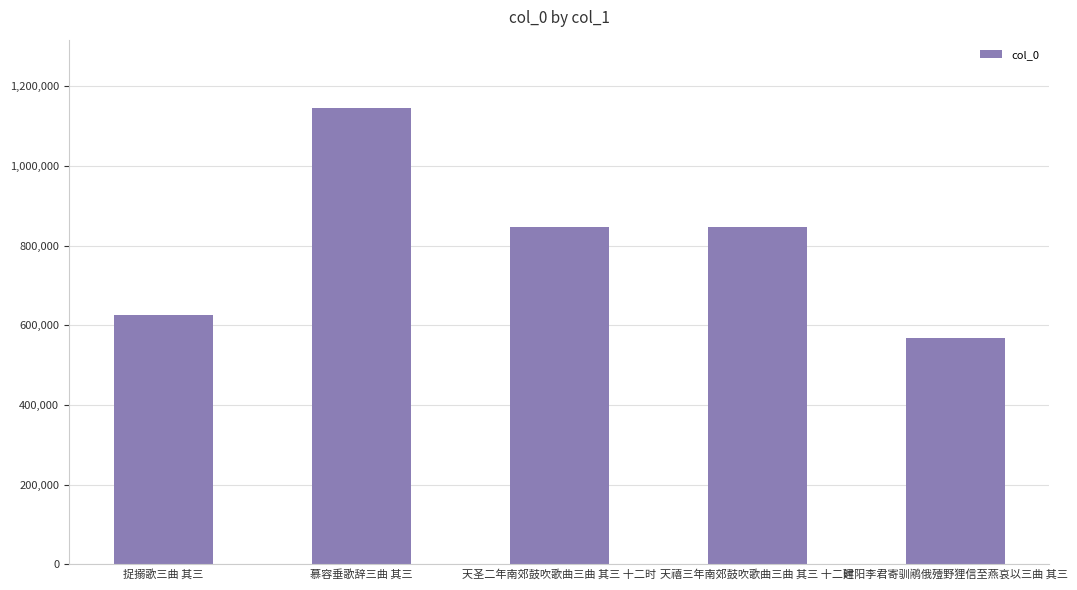

The chart shows a value of 1881912 at 慕容垂歌辞三曲 其三. True or false?

False